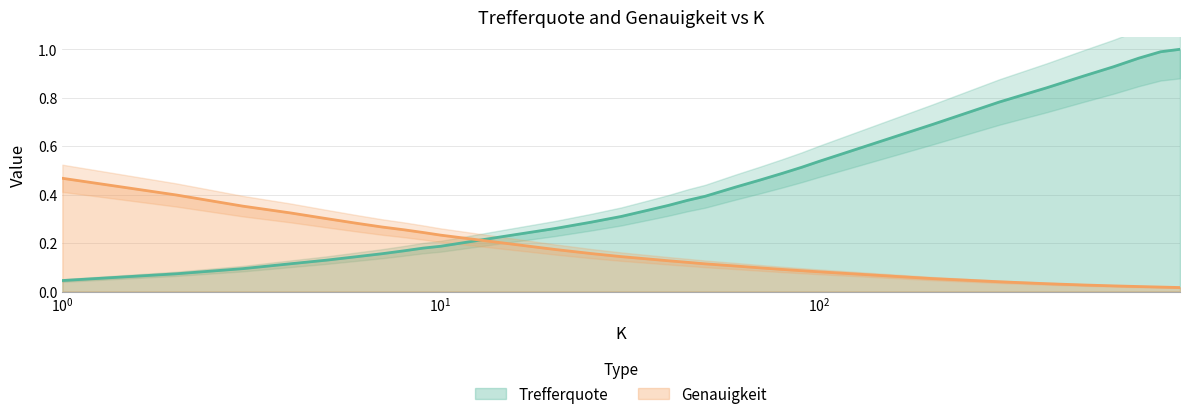

Reading left to right, what are all the values shown in this chart?

Trefferquote: 0.0	0.1	0.1	0.1	0.1	0.1	0.2	0.2	0.2	0.2	0.2	0.3	0.3	0.3	0.3	0.4	0.4	0.4	0.4	0.5	0.5	0.5	0.5	0.7	0.8	0.8	0.9	0.9	1.0	1.0	1.0
Genauigkeit: 0.5	0.4	0.4	0.3	0.3	0.3	0.3	0.3	0.2	0.2	0.2	0.2	0.2	0.1	0.1	0.1	0.1	0.1	0.1	0.1	0.1	0.1	0.1	0.1	0.0	0.0	0.0	0.0	0.0	0.0	0.0